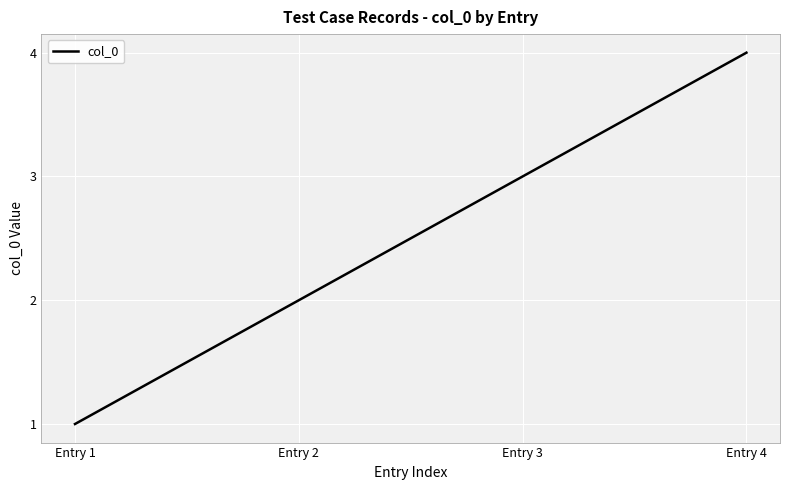

Between Entry 3 and Entry 2, which is larger?

Entry 3